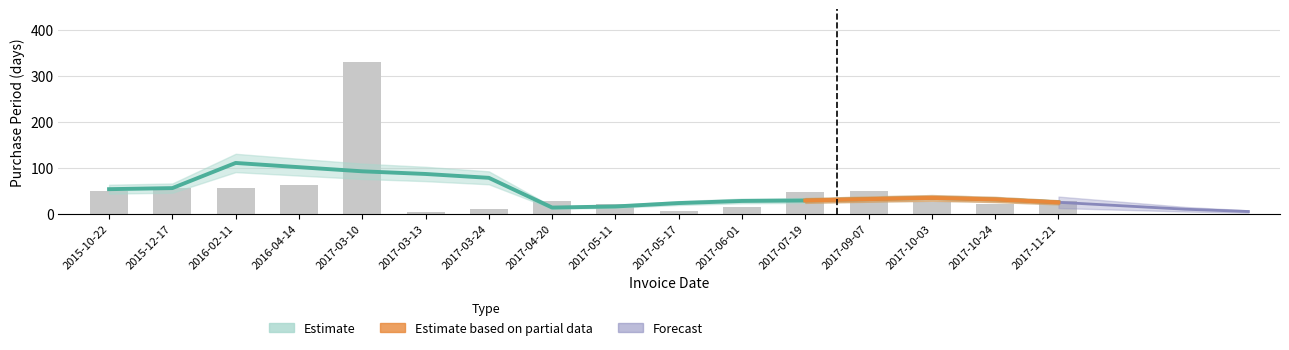

List the labels in order of value, largest first.

2017-03-10, 2016-04-14, 2015-12-17, 2016-02-11, 2017-09-07, 2015-10-22, 2017-07-19, 2017-11-21, 2017-04-20, 2017-10-03, 2017-05-11, 2017-10-24, 2017-06-01, 2017-03-24, 2017-05-17, 2017-03-13